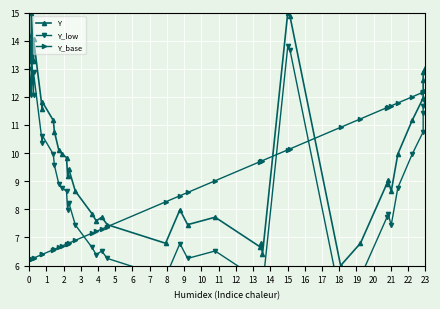

Which series has the largest range (max minus min)?

Y